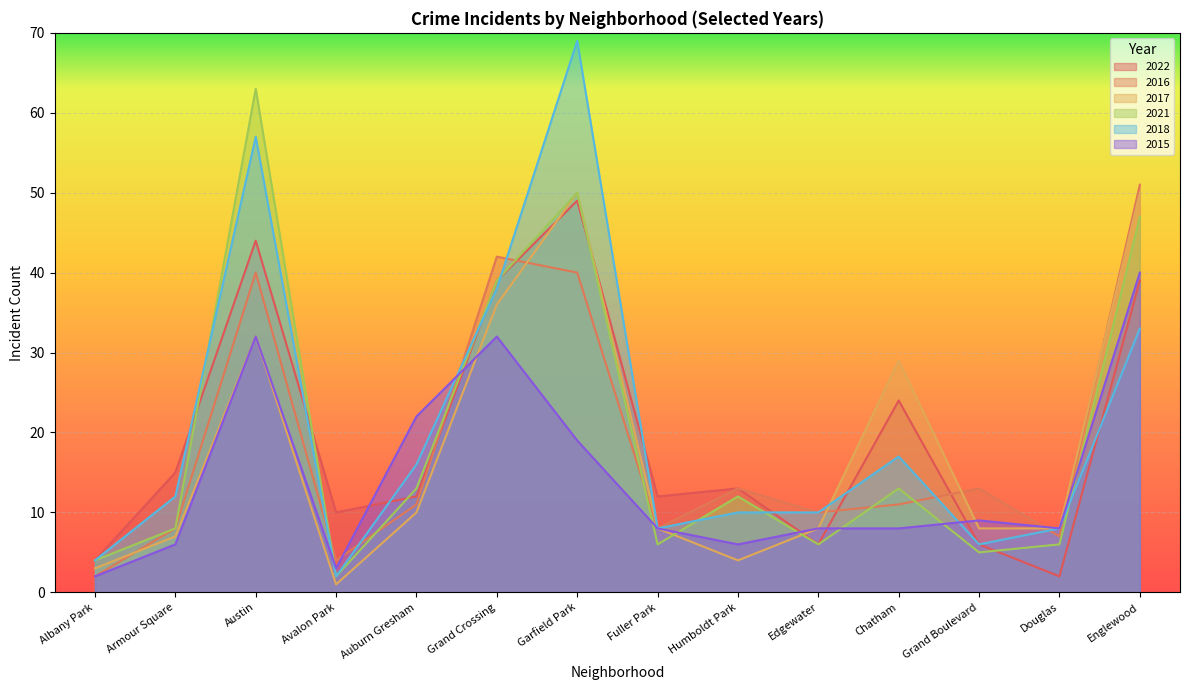

True or false: 2018 has a value of 63 at Grand Crossing.

False